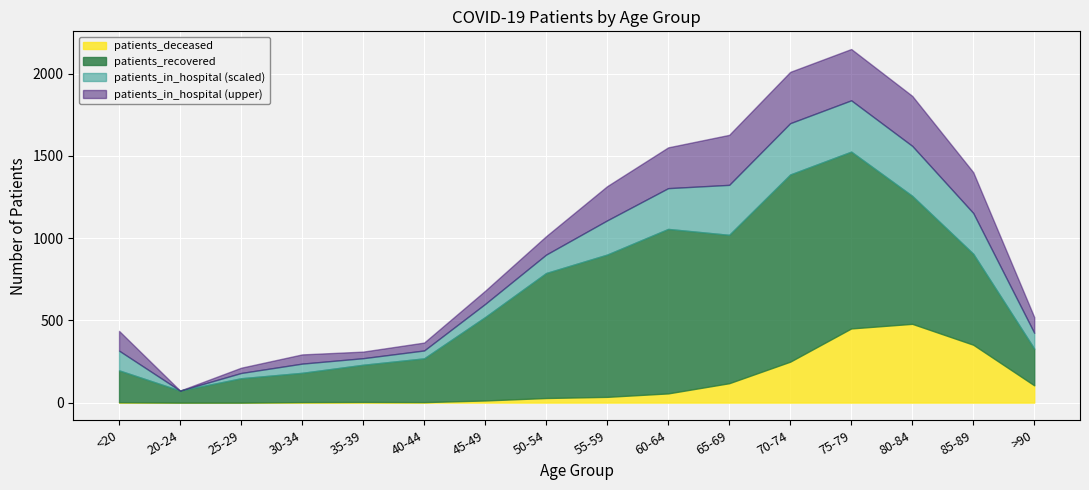

What is the value of the patients_recovered point at the 3rd from the left?

148